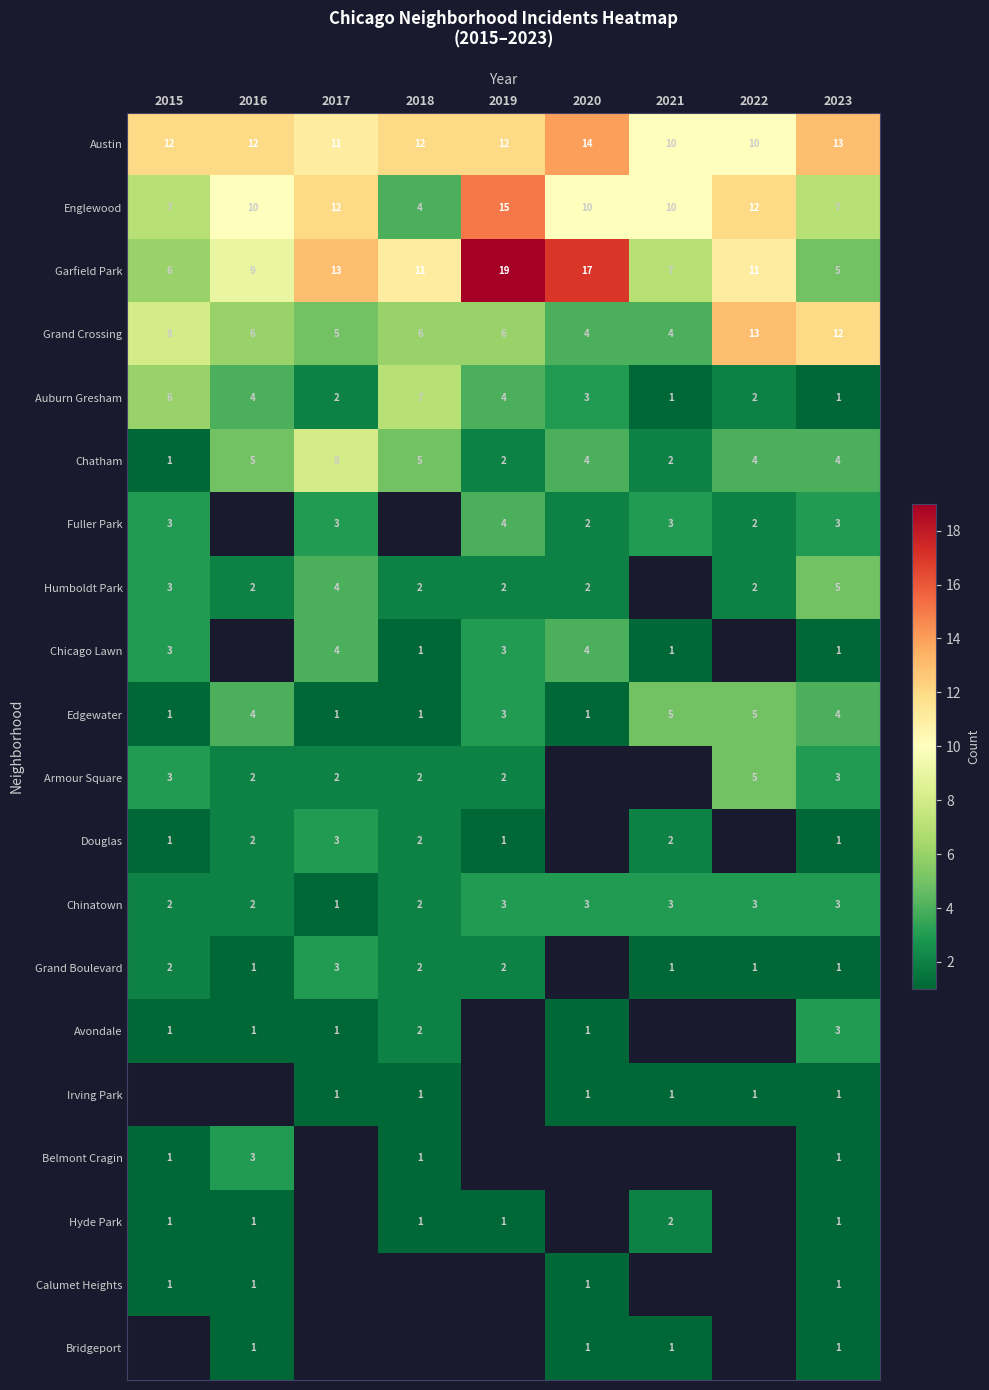

Count the Auburn Gresham values in the range 2 to 4.

5